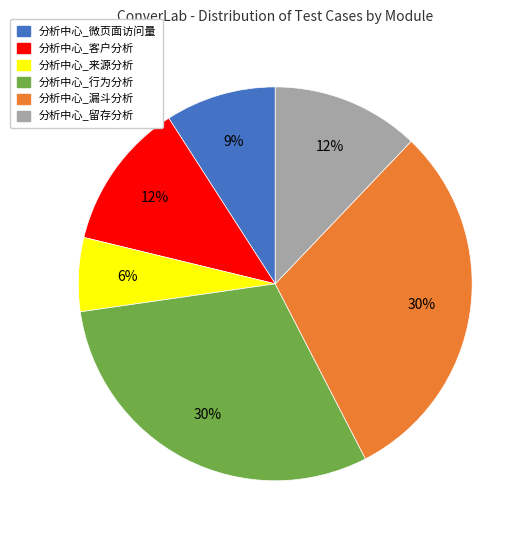

Approximately how many times larger is the value at 分析中心_行为分析 compared to 分析中心_漏斗分析?

1.0